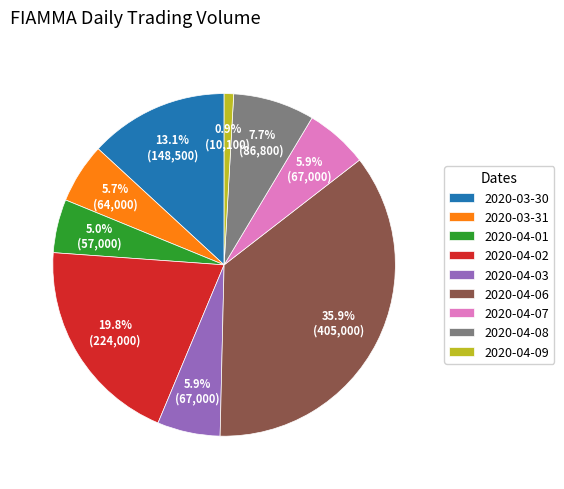

Does any single category account for the majority?

No